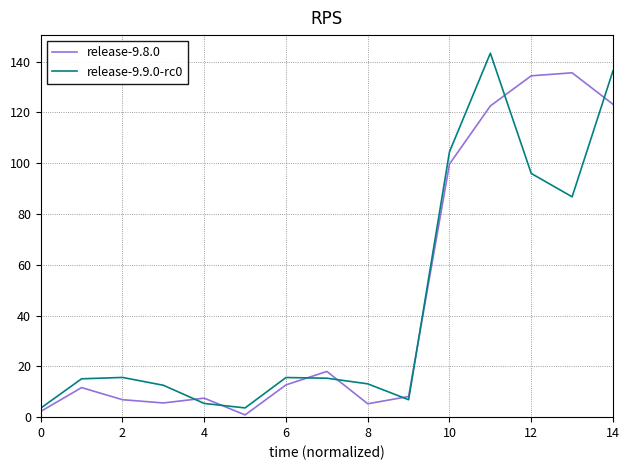

List the series in order of their overall mean, highest first.

release-9.8.0, release-9.9.0-rc0